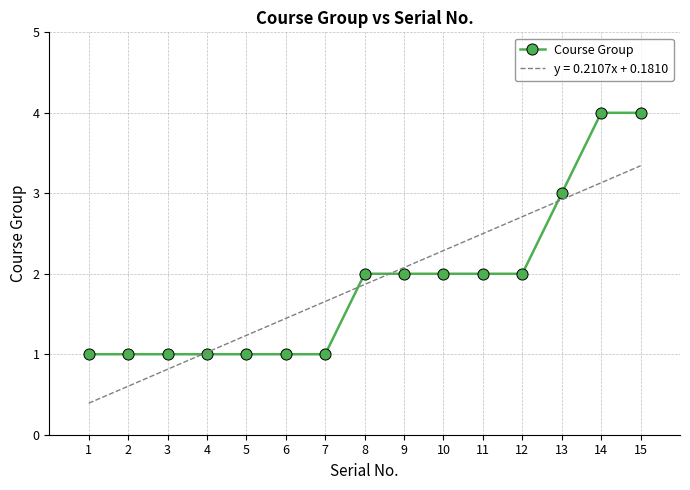

True or false: the data has more than 2 interior local peaks.

False